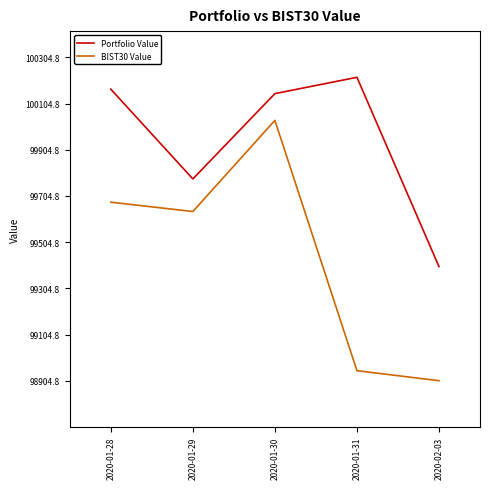

What is the difference between the Portfolio Value values at 2020-01-29 and 2020-01-31?

440.0